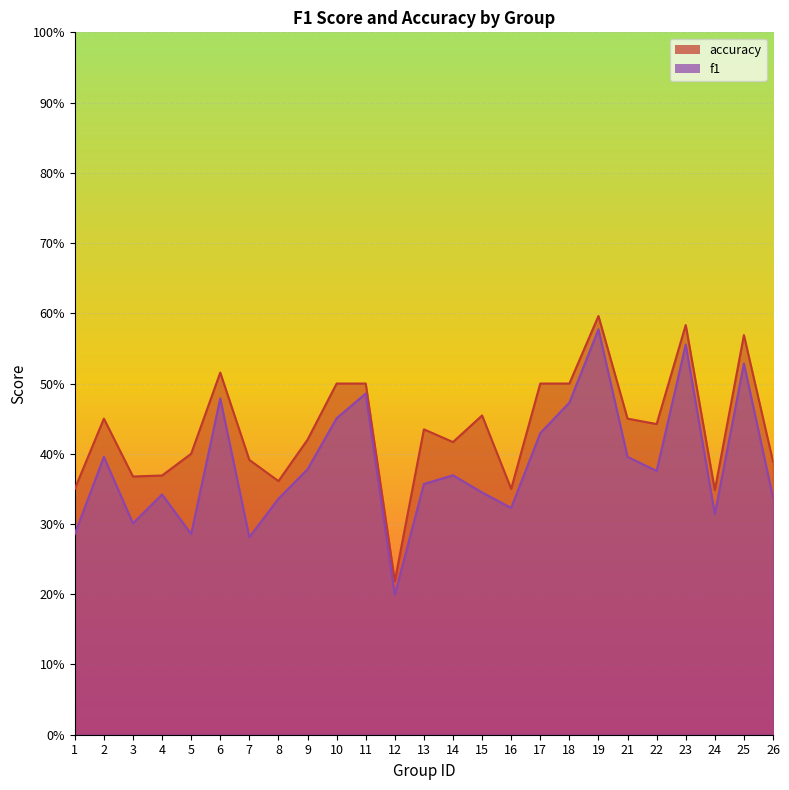

True or false: f1 and accuracy intersect in this chart.

False